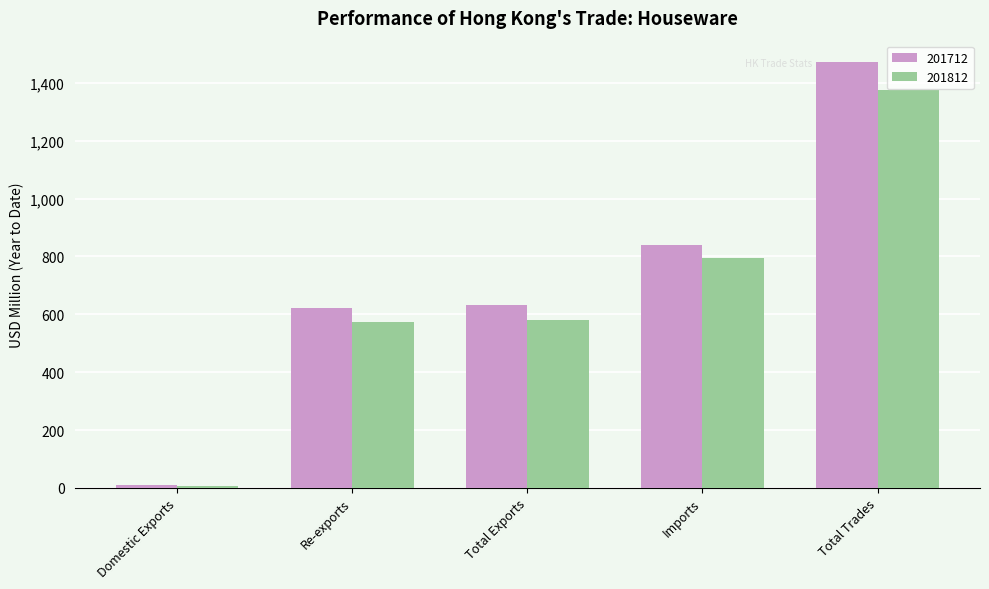

Are the bars horizontal?

No